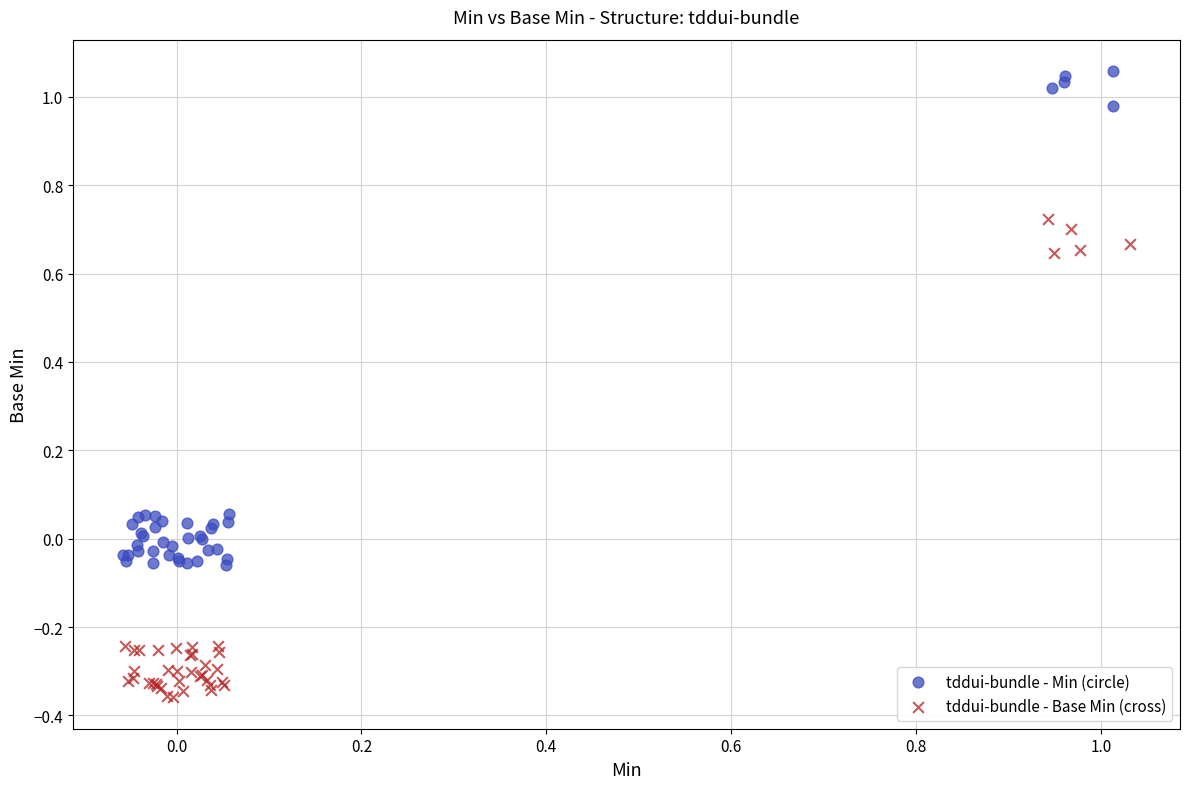

What are all the series names shown in the legend?

tddui-bundle - Min (circle), tddui-bundle - Base Min (cross)